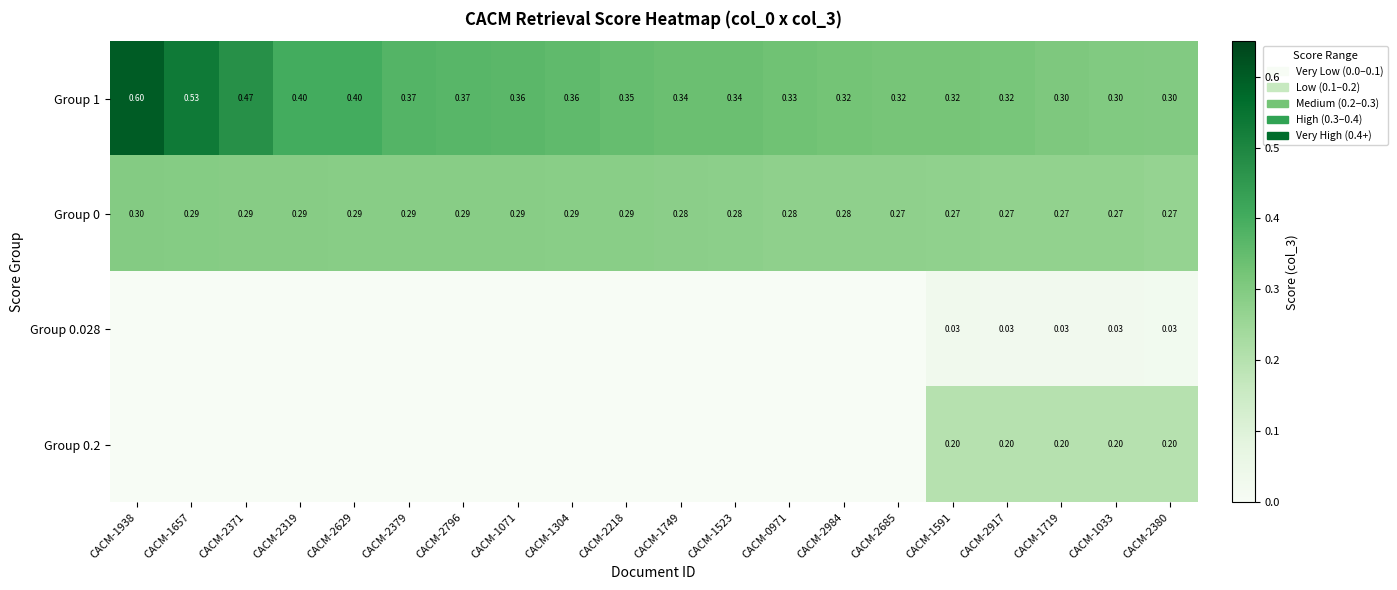

Is the value of Group 0 at CACM-2371 greater than the value of Group 0.2 at CACM-1591?

Yes